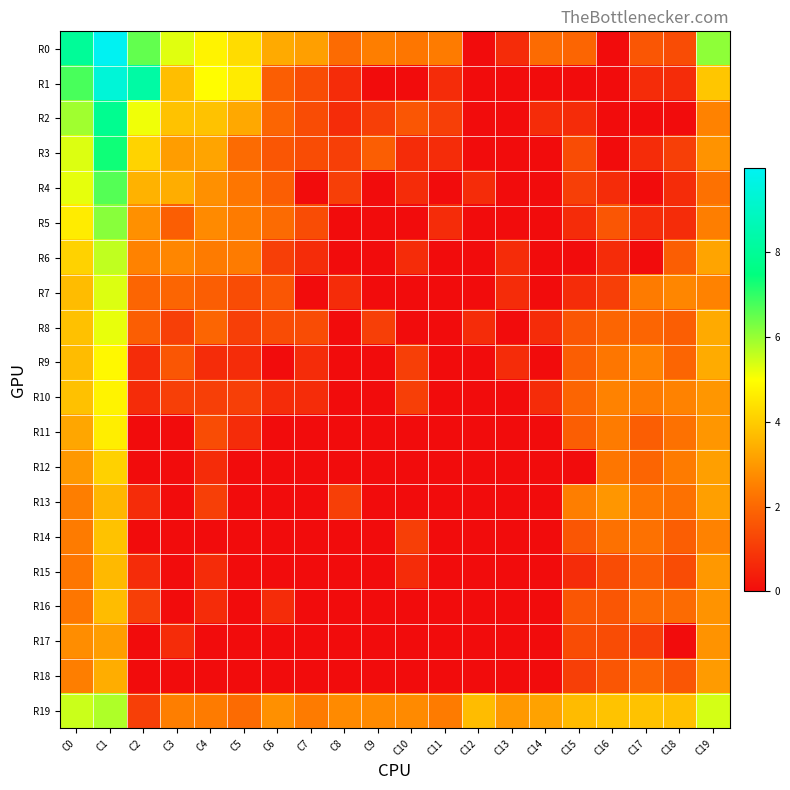

Rank the series at C11 from highest to lowest value.

R0, R19, R2, R1, R3, R5, R4, R6, R7, R8, R9, R10, R11, R12, R13, R14, R15, R16, R17, R18